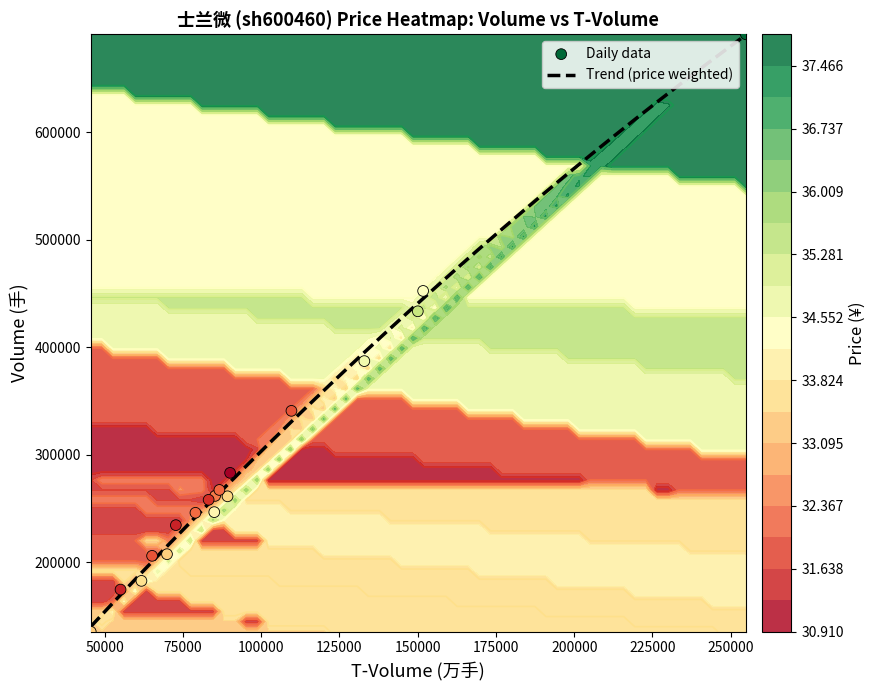

How many data points in t_volume are less than 85282?

9